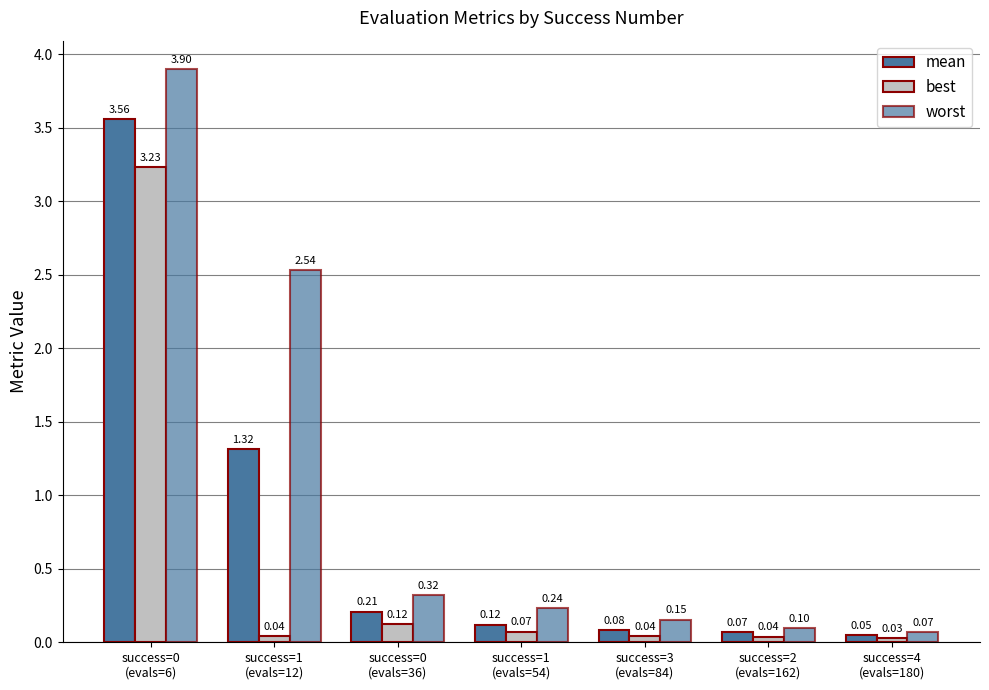

True or false: worst has a value of 0.1 at success=2
(evals=162).

False